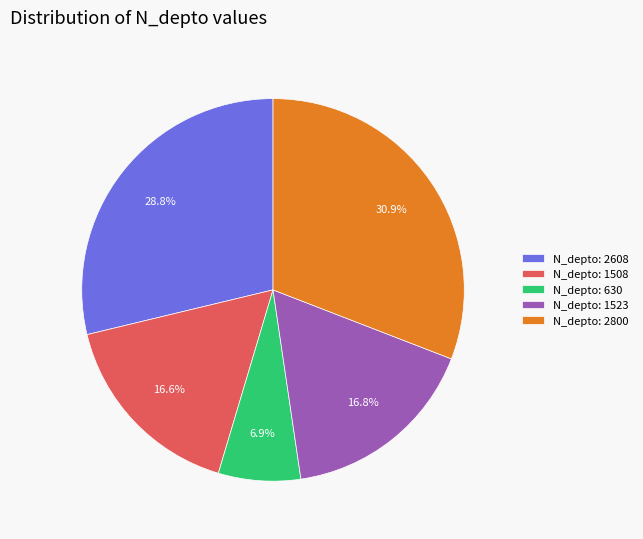

What is the largest slice in the pie chart?

N_depto: 2800